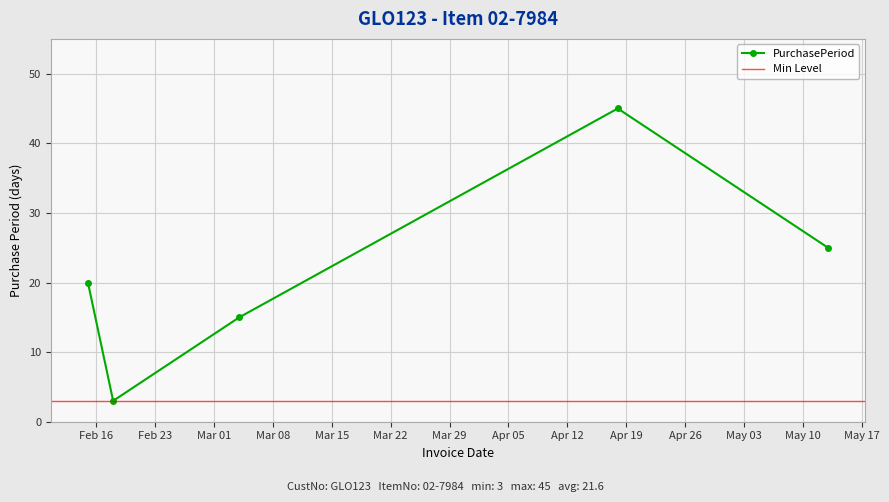

What is the sum of all values?

108